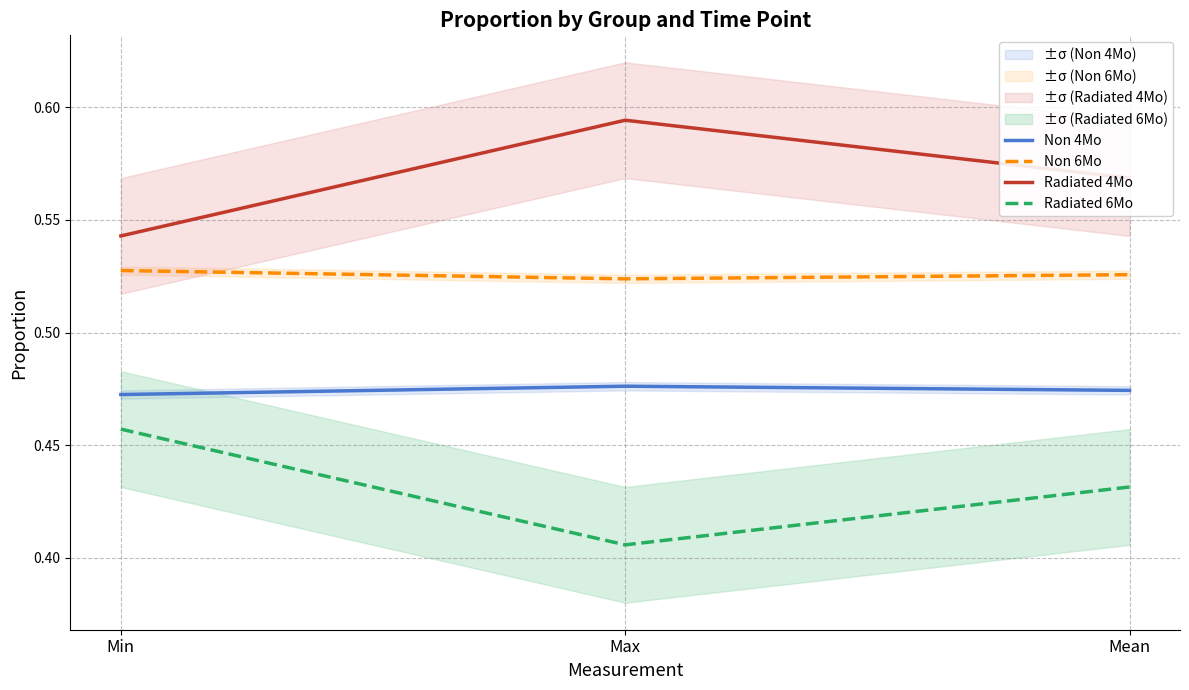

At which label is Radiated 6Mo closest to 0?

Max